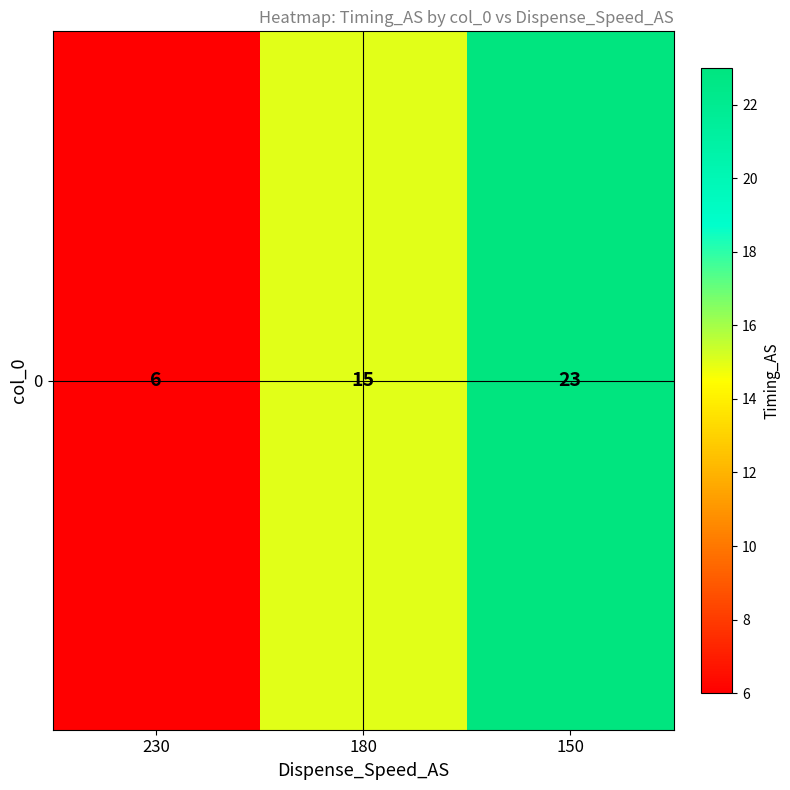

The value at 150 is 40. True or false?

False